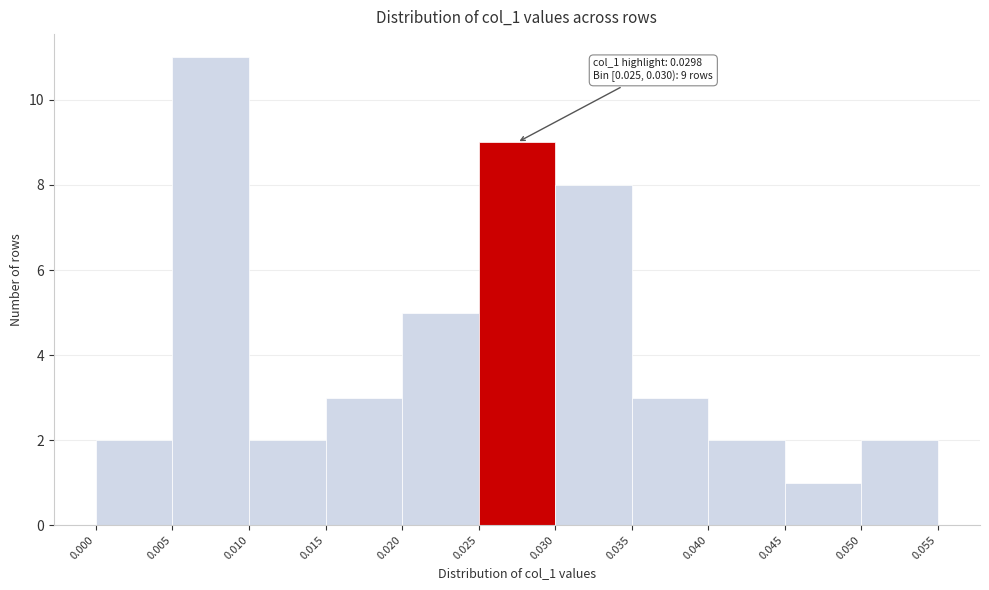

Over which range of the x-axis is the bar tallest?

0.005 to 0.010